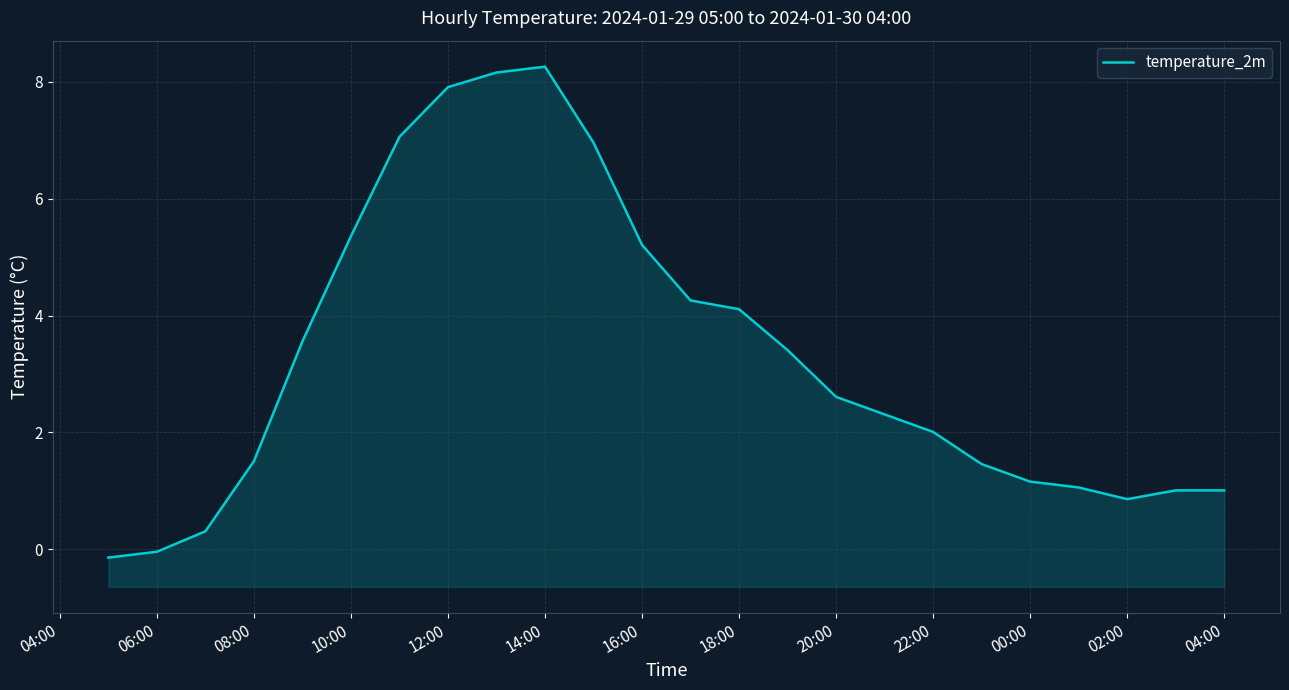

True or false: the data shows 0.5 at 08:00.

False